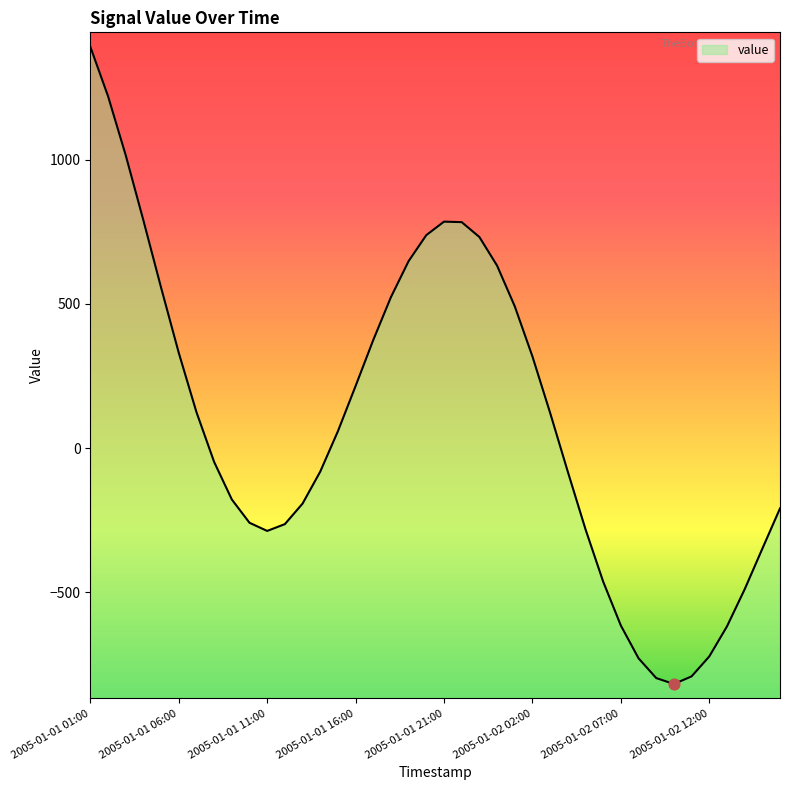

Which has a higher value, 2005-01-01 03:00 or 2005-01-01 22:00?

2005-01-01 03:00